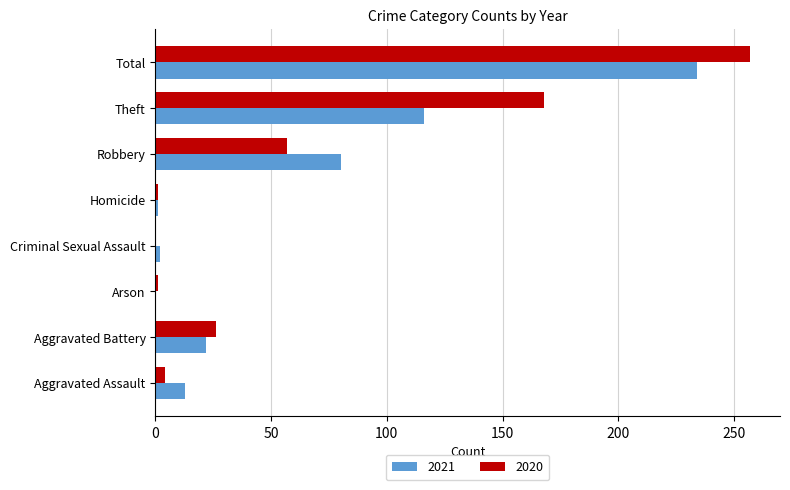

What is the maximum value for 2020?

257